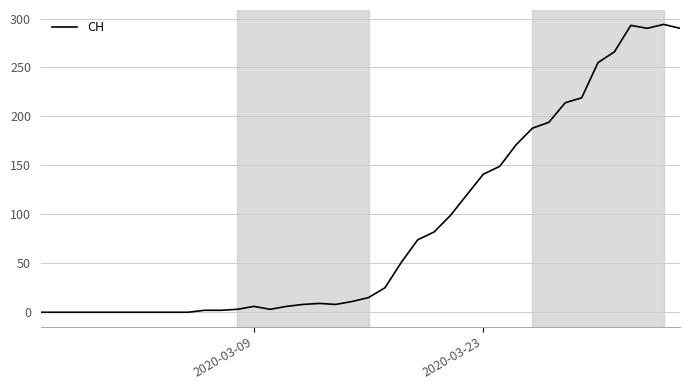

What is the difference between the maximum and minimum values?

294